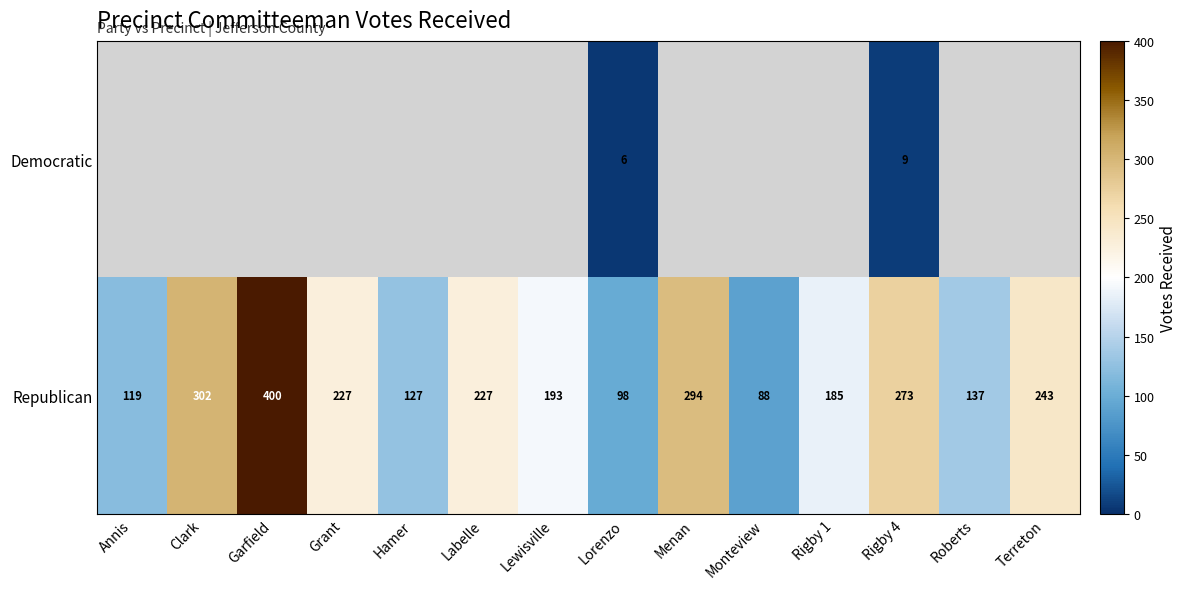

How many categories are shown in the chart?

14